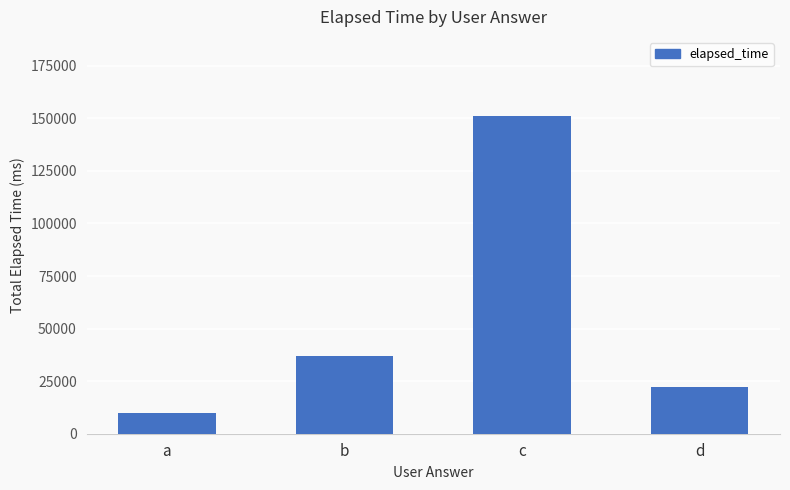

Which label corresponds to the largest value in the chart?

c